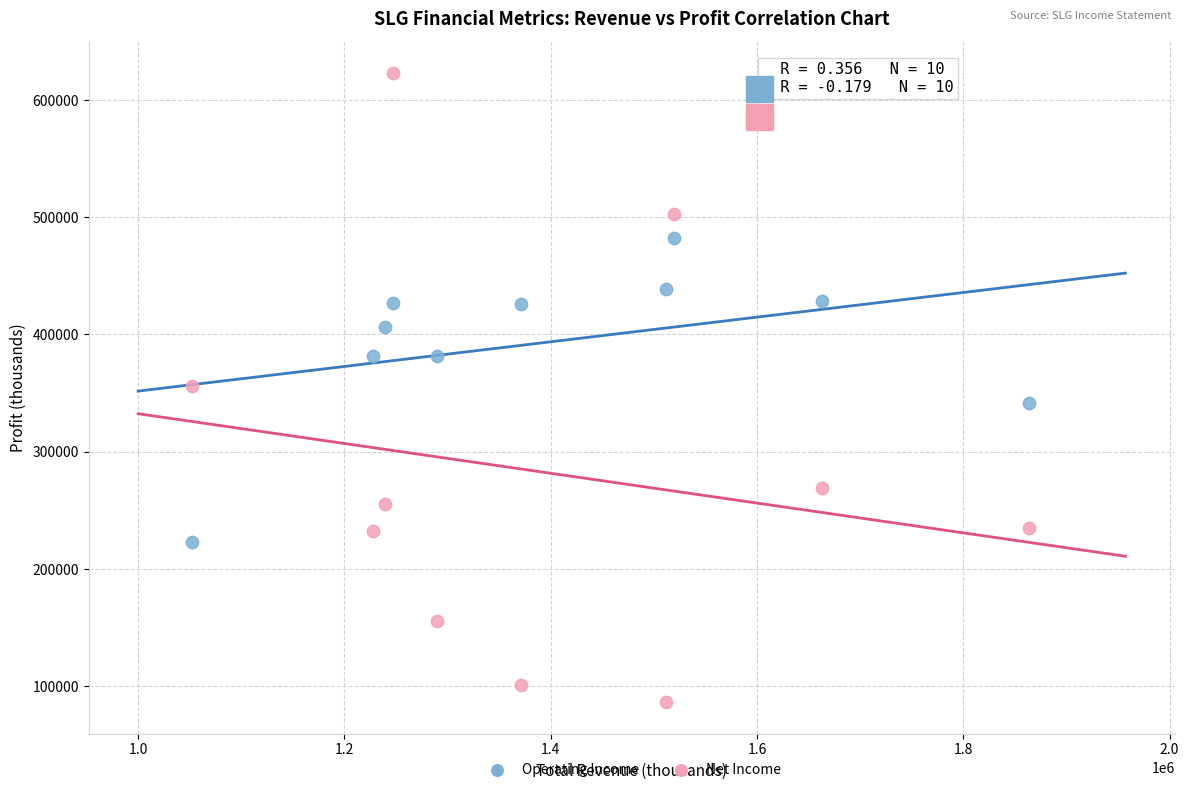

What are all the series names shown in the legend?

Operating Income, Net Income